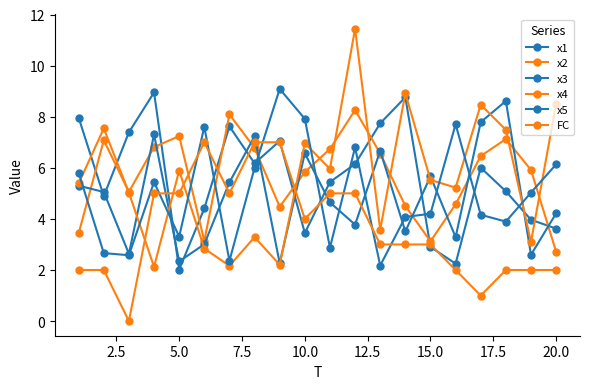

Does the chart have visible grid lines?

No